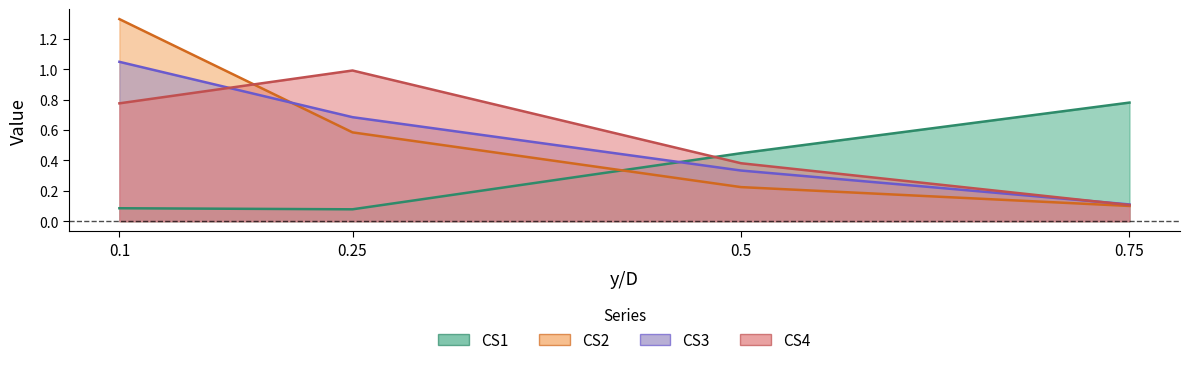

True or false: CS1 has a value of 0.1 at 0.1.

True